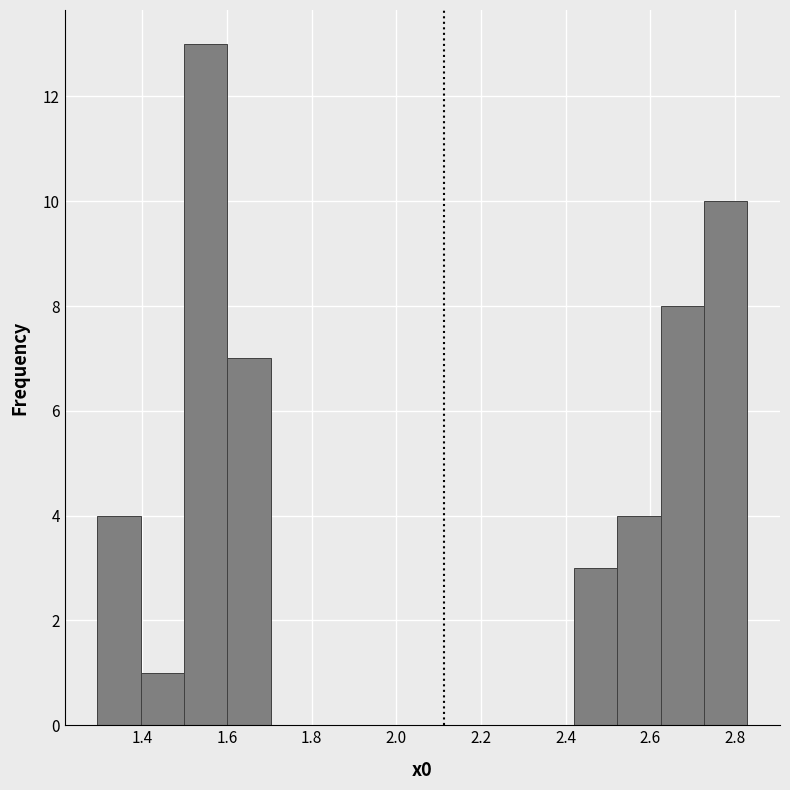

Which range on the x-axis has the tallest bar?

1.50 to 1.60